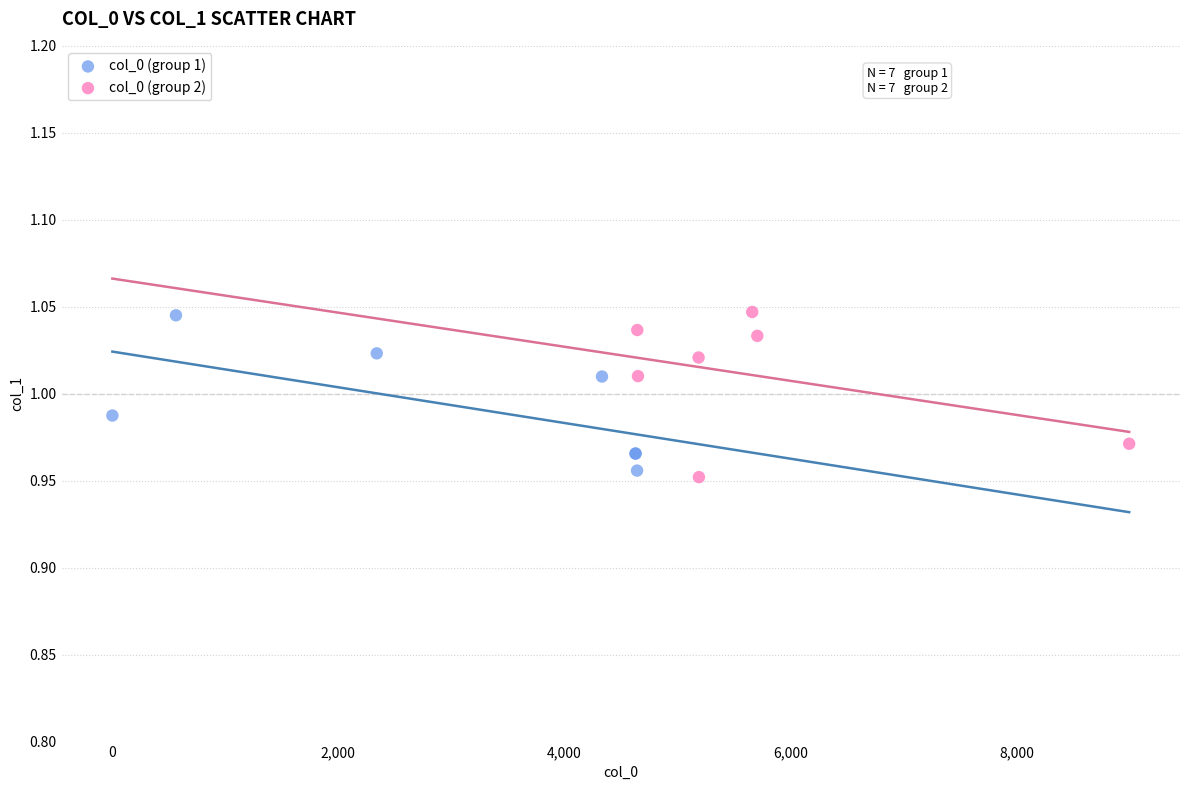

What are all the series names shown in the legend?

col_0 (group 1), col_0 (group 2)